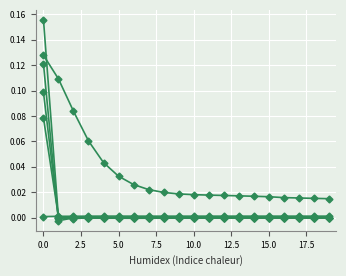

The LLD_51 series shows -0.0 at 19. True or false?

True